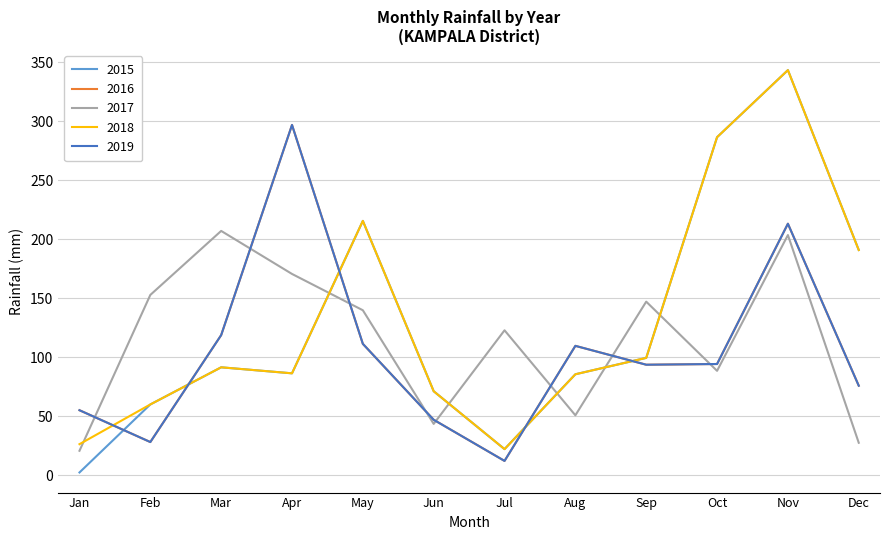

True or false: 2015 has a value of 86.3 at Apr.

True